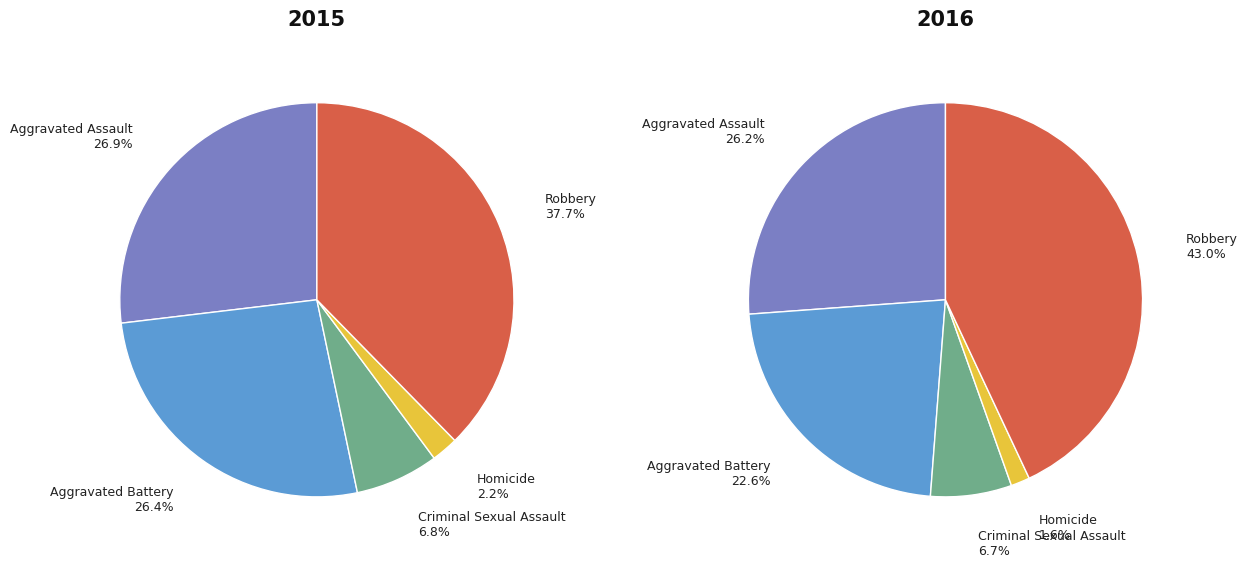

Is Aggravated Assault the majority of the pie?

No